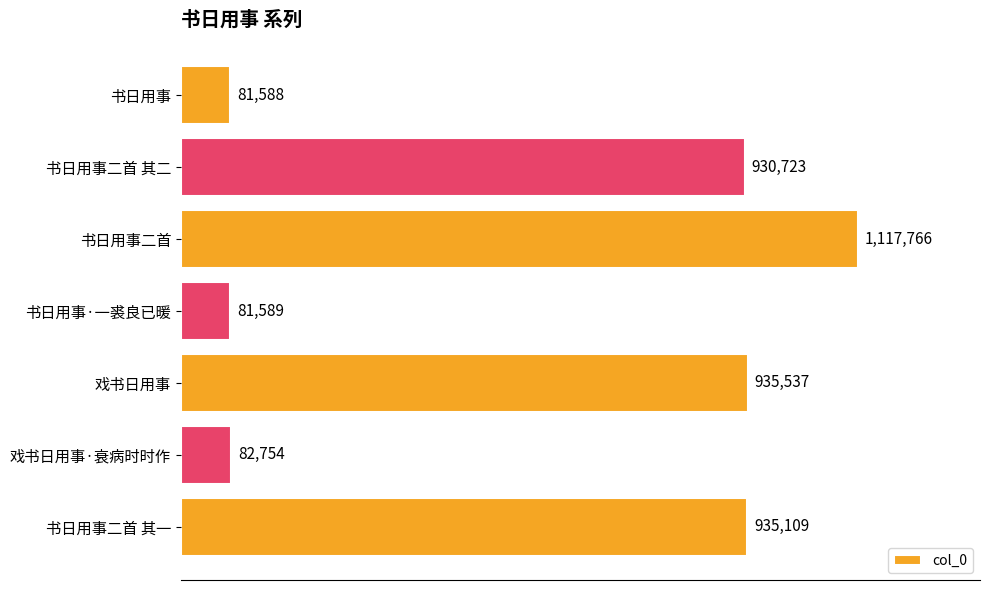

Rank the categories by value from highest to lowest.

书日用事二首, 戏书日用事, 书日用事二首 其一, 书日用事二首 其二, 戏书日用事·衰病时时作, 书日用事·一裘良已暖, 书日用事